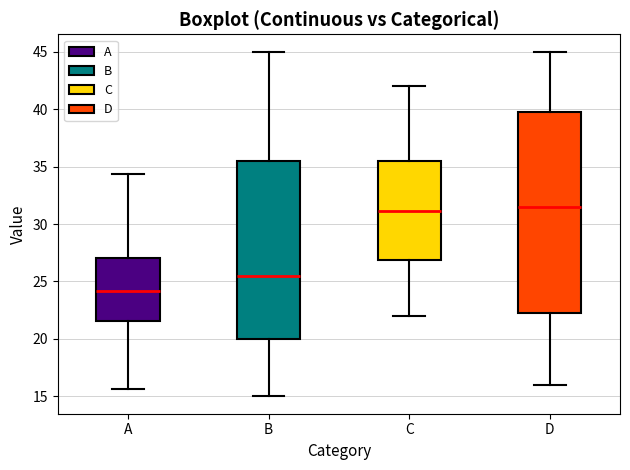

Reading left to right, read every box against the y-axis: the position of its median line, the range the box covers, and the ends of its whiskers. The values are not printed on the chart, so give them approximately, as read against the axis.

A: median 24.0, box 21.5 to 27.0, whiskers 15.5 to 34.5
B: median 25.5, box 20.0 to 35.5, whiskers 15.0 to 45.0
C: median 31.0, box 27.0 to 35.5, whiskers 22.0 to 42.0
D: median 31.5, box 22.5 to 40.0, whiskers 16.0 to 45.0